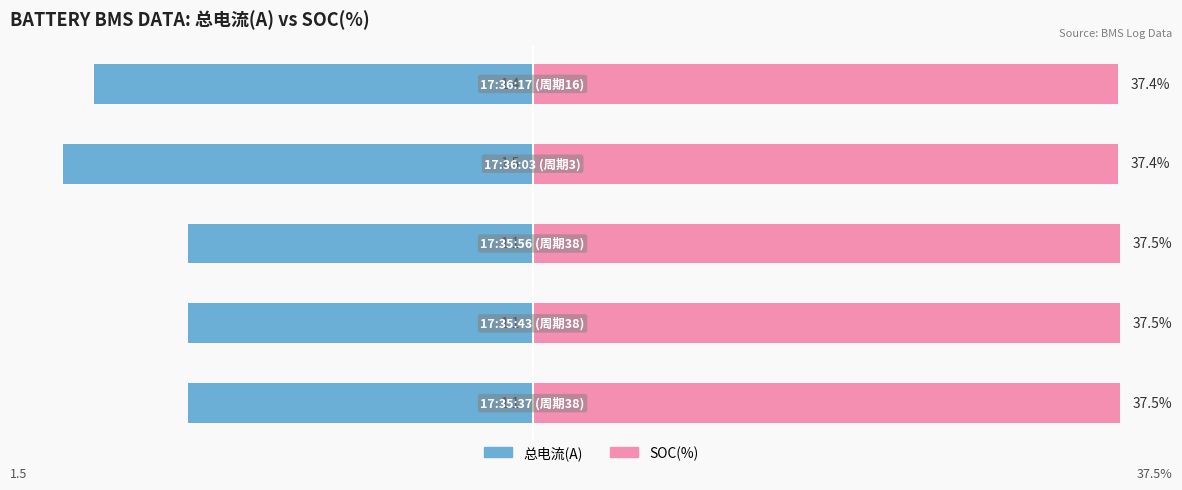

Rank the series by their maximum value, from highest to lowest.

SOC(%), 总电流(A)